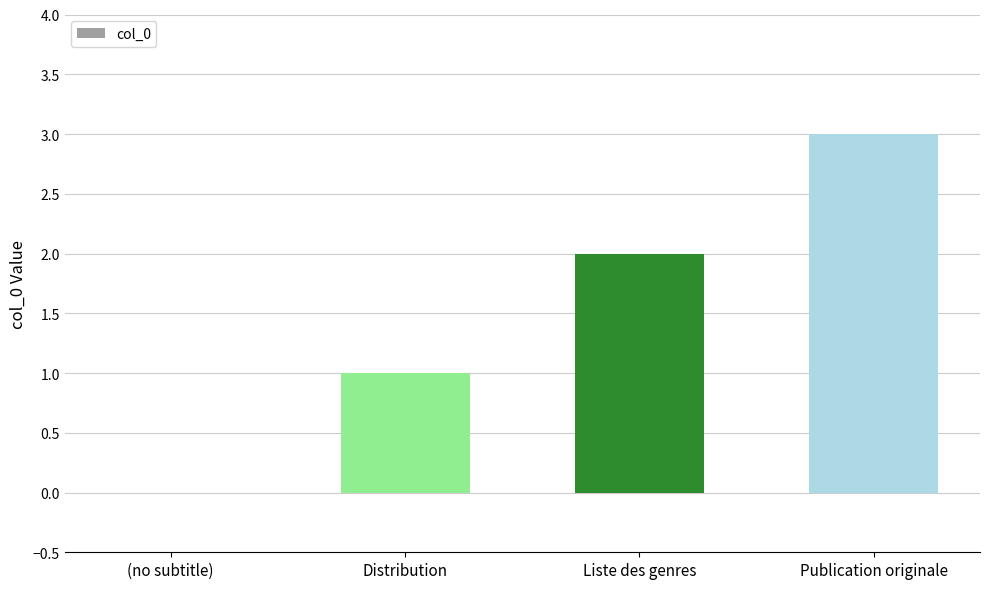

What is the sum of the values at Liste des genres and Publication originale?

5